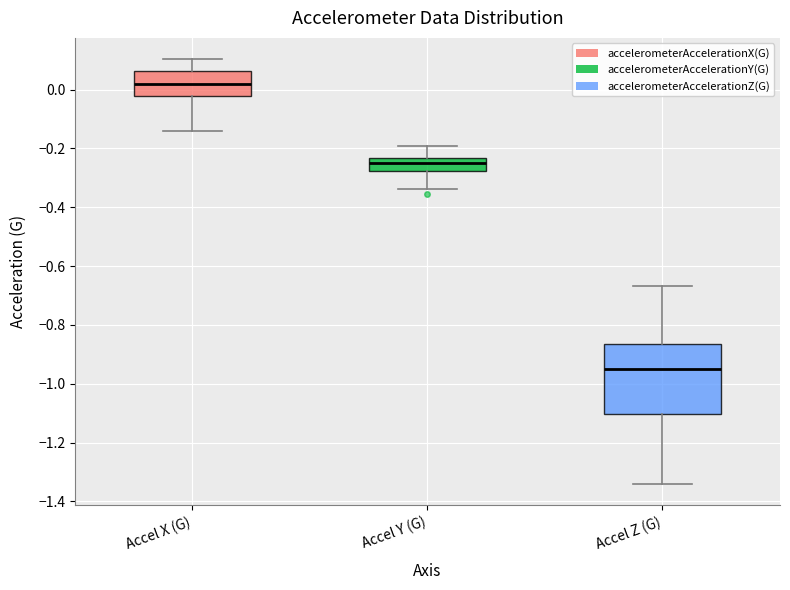

Reading left to right, transcribe this box plot: for each box, give where its median line is, the range the box spans, and where its two whiskers end, as read against the y-axis. The values are not printed on the chart, so give them approximately, as read against the axis.

Accel X (G): median 0.02, box -0.02 to 0.06, whiskers -0.14 to 0.10
Accel Y (G): median -0.24 (just below the box's upper edge), box -0.28 to -0.24, whiskers -0.34 to -0.20
Accel Z (G): median -0.94, box -1.10 to -0.86, whiskers -1.34 to -0.66